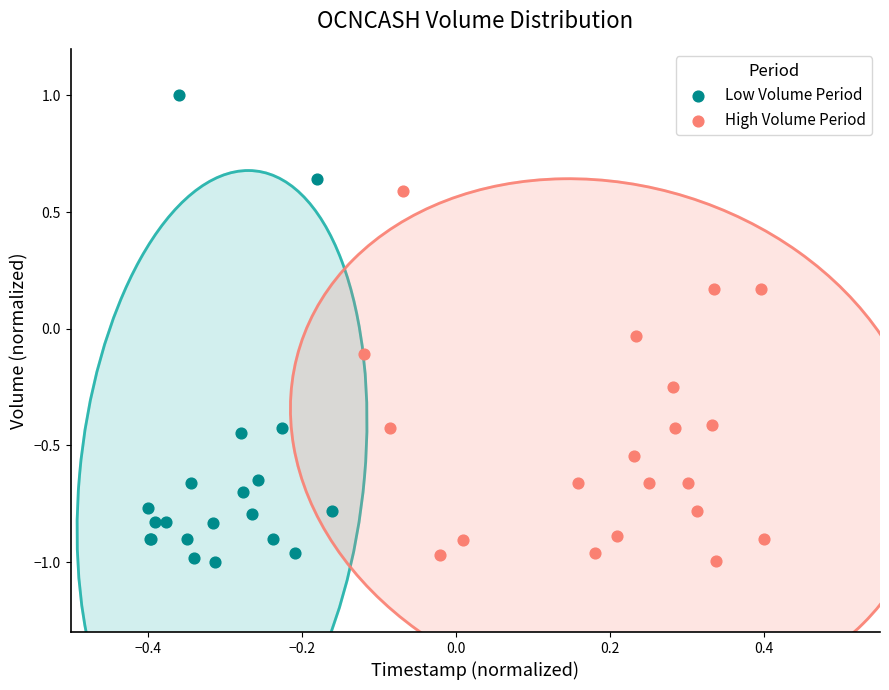

Which series contains the highest Y value?

Low Volume Period